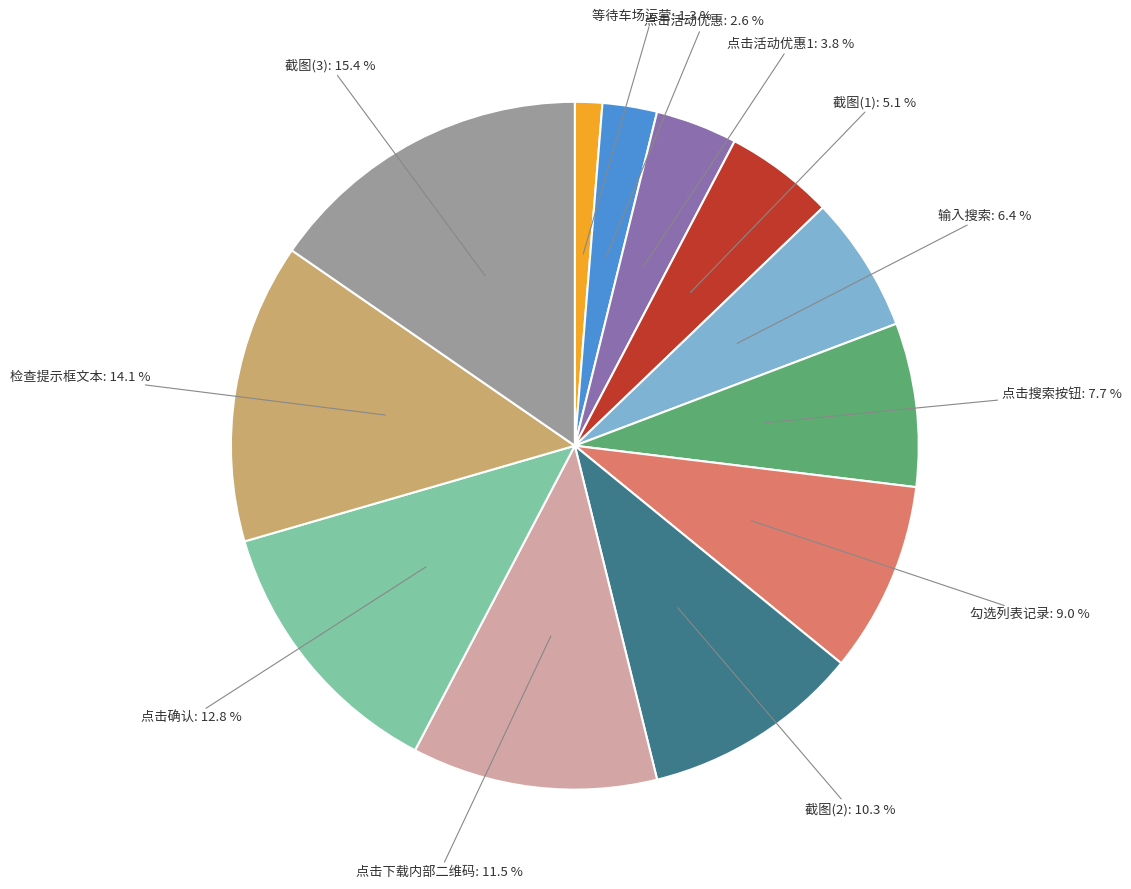

What percentage is the 检查提示框文本 slice, to the nearest percent?

14%